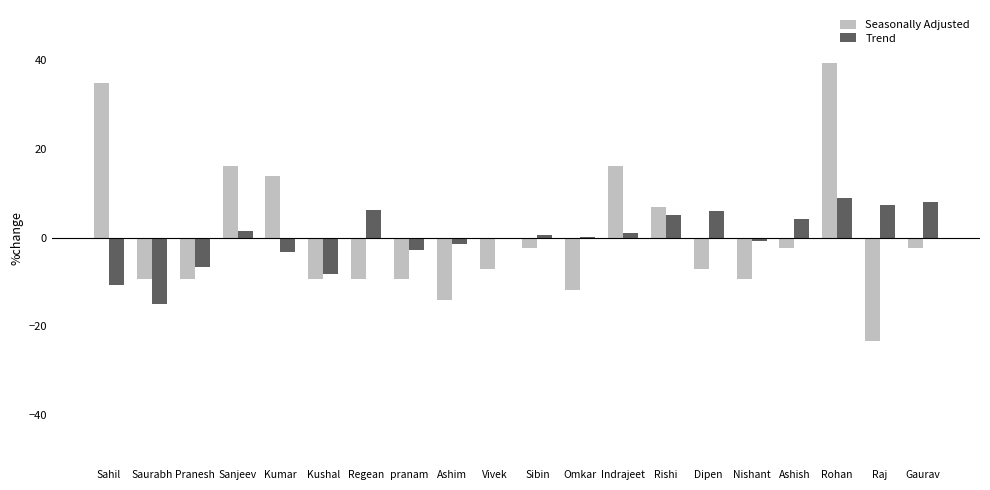

How many positive values does the Seasonally Adjusted series have?

6